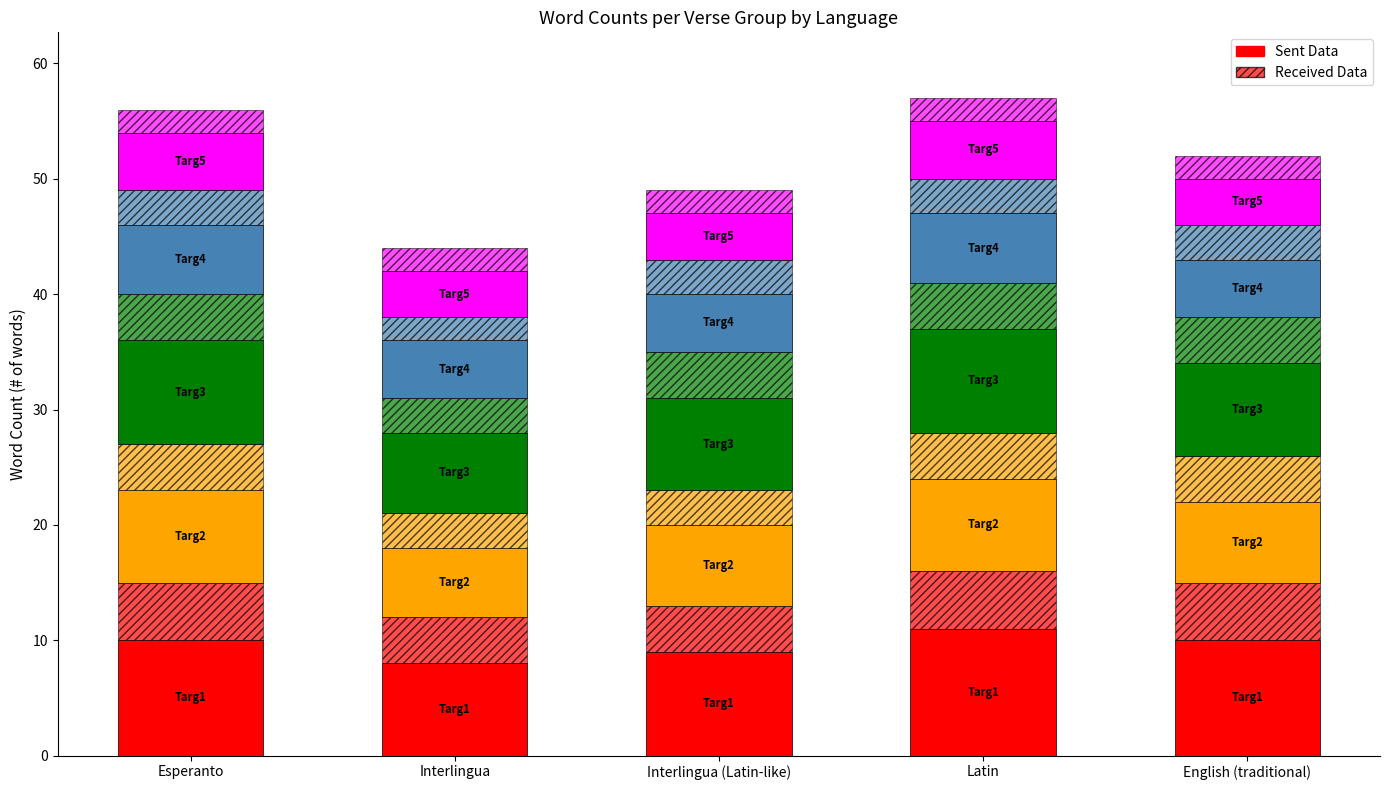

The Sent Data series shows 10 at English (traditional). True or false?

True